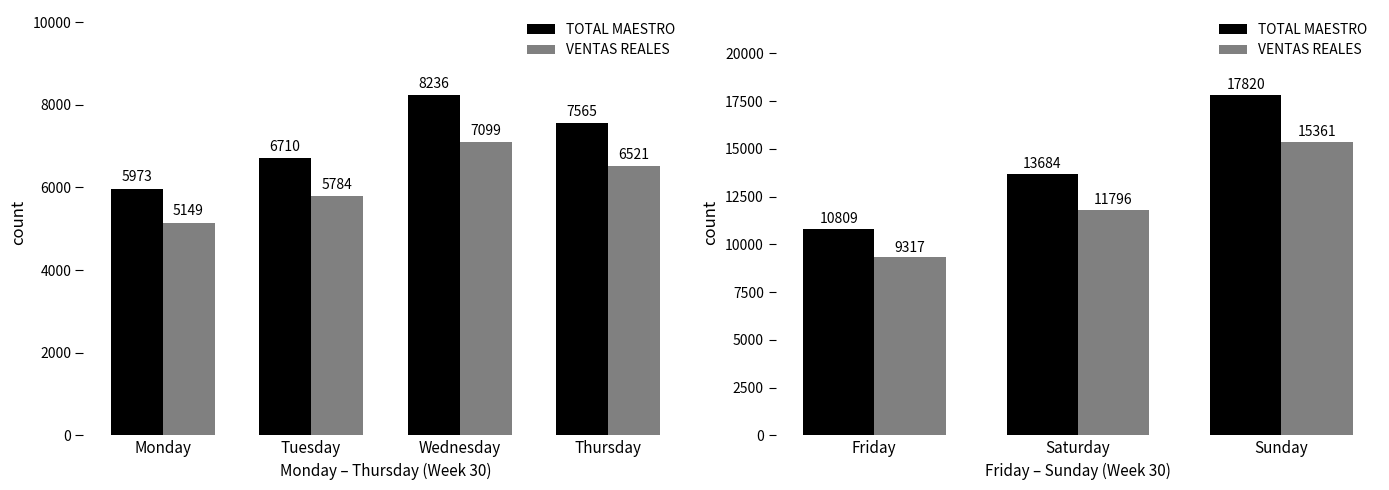

Is it true that TOTAL MAESTRO equals 18157.7 at Friday?

False